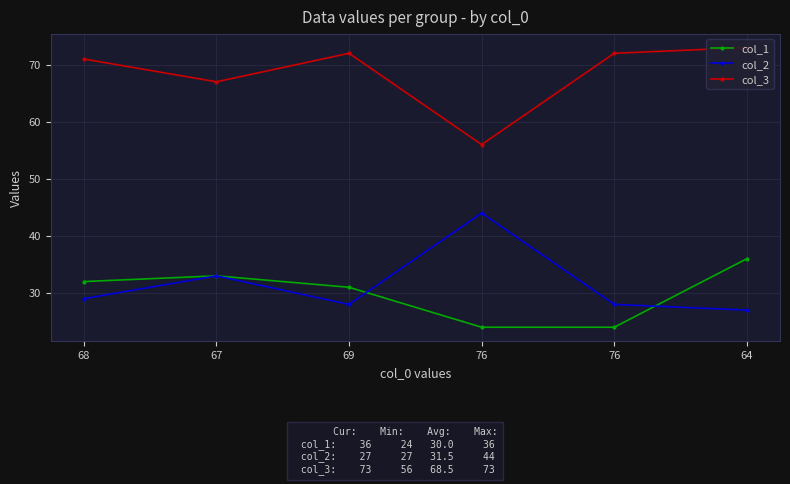

How many series are shown in this chart?

3